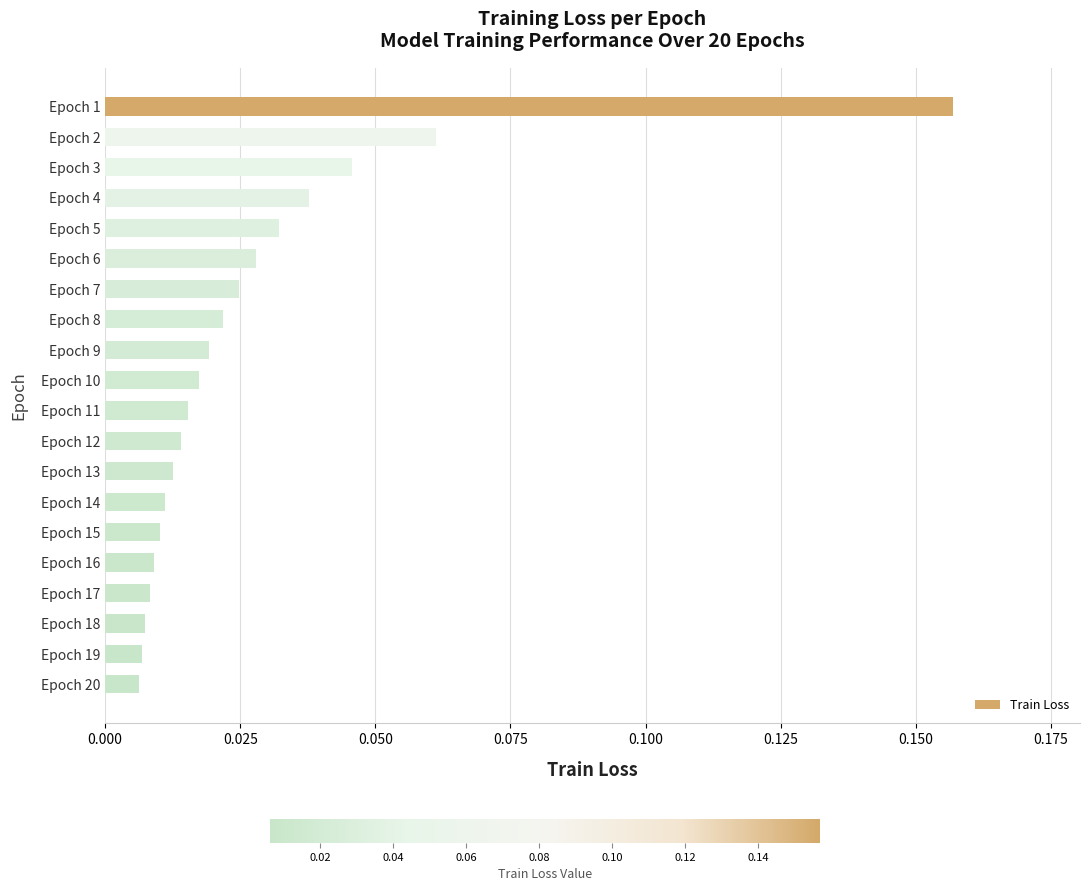

What is the sum of all values?

0.5